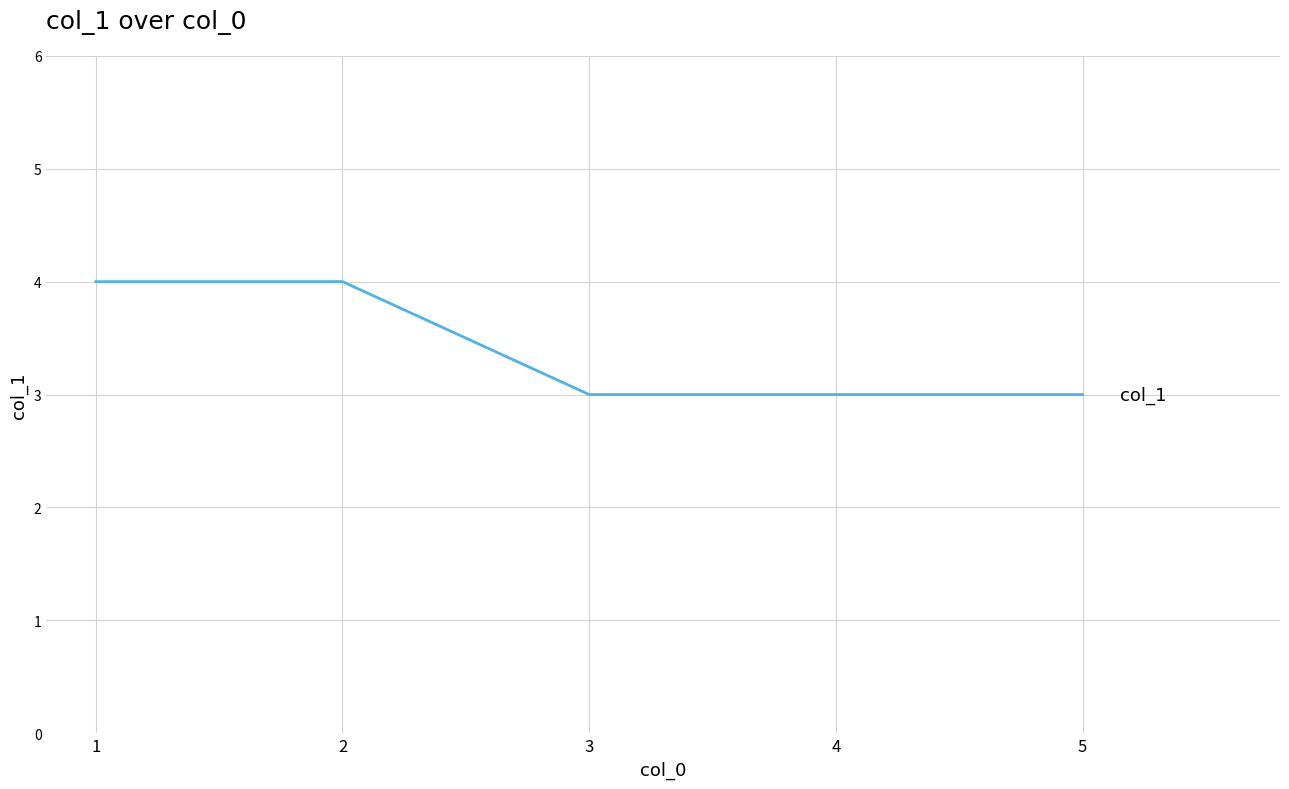

What is the smallest value displayed?

3